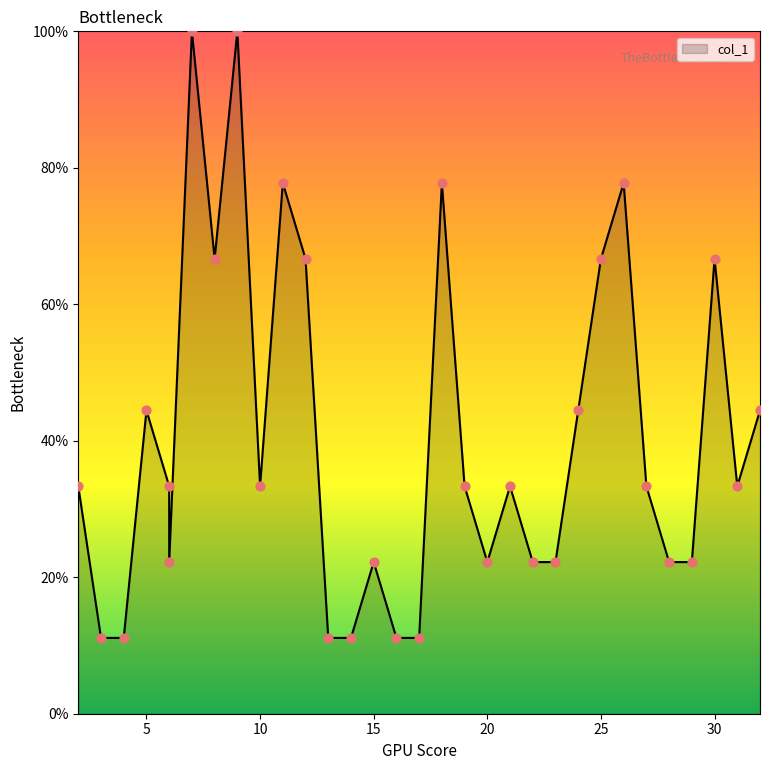

Approximately how many times larger is the value at 14 compared to 22?

0.5